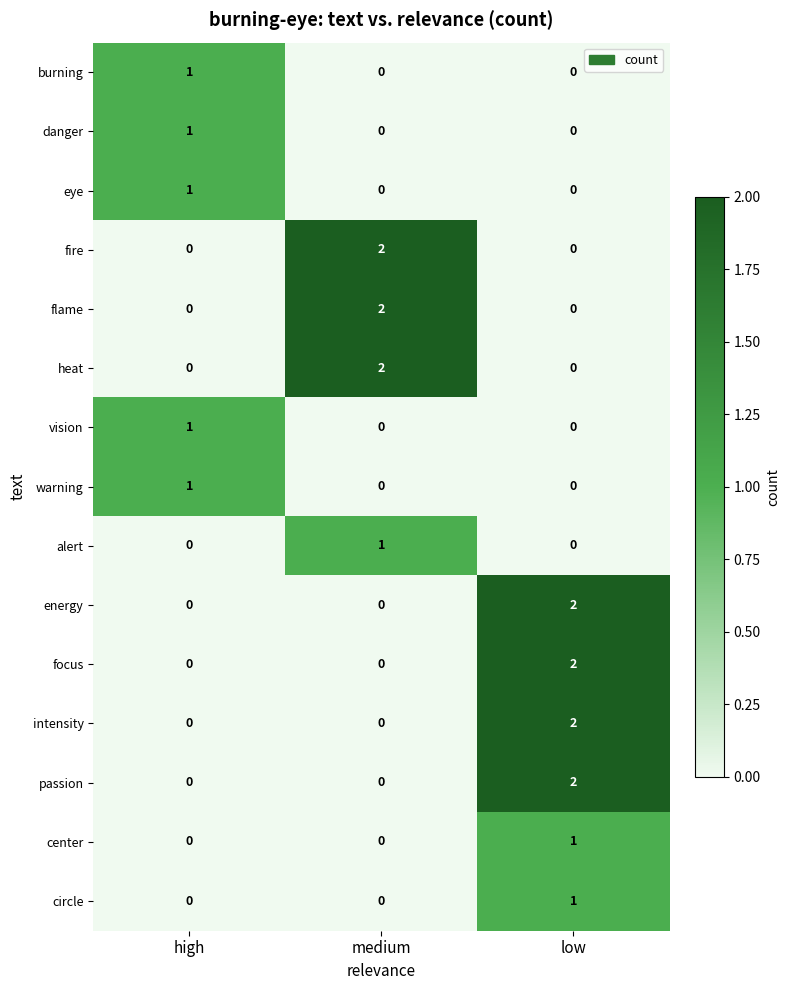

How many warning values are between 0 and 1?

3